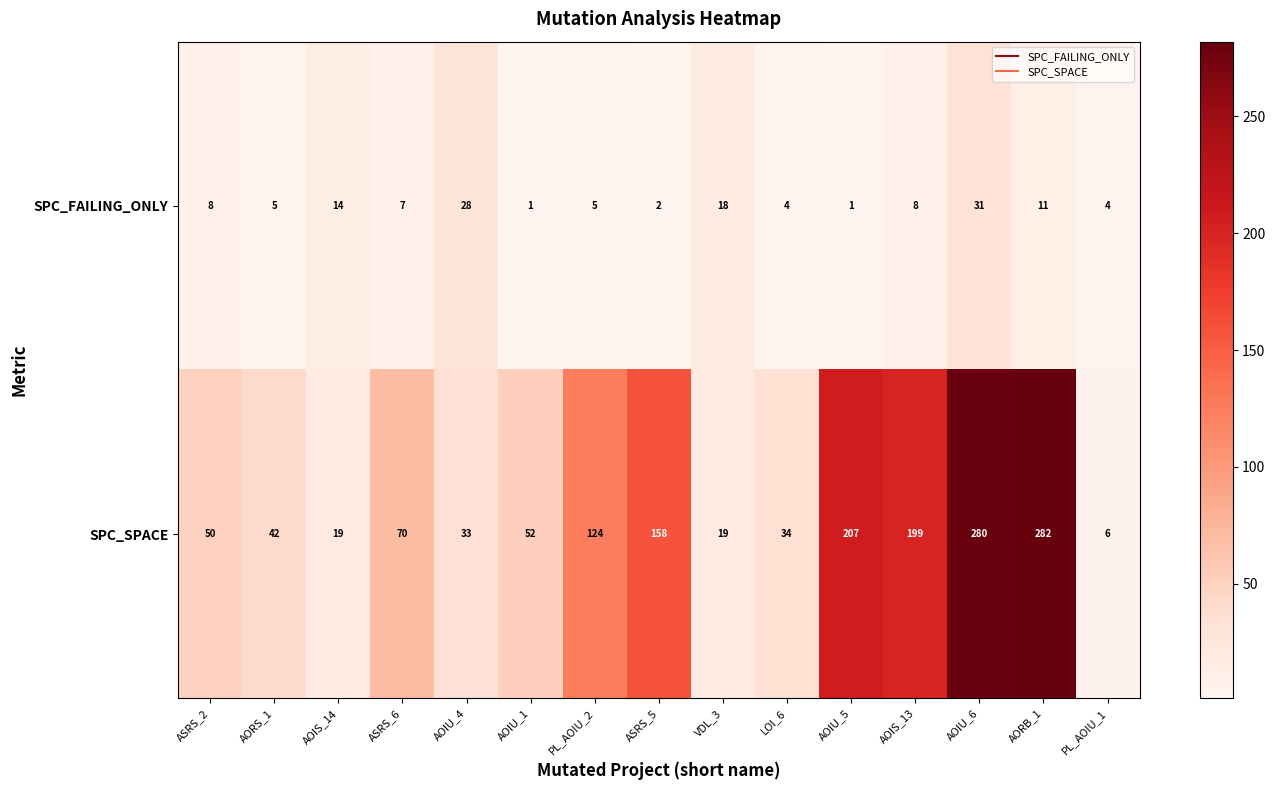

What is the greatest value displayed?

282